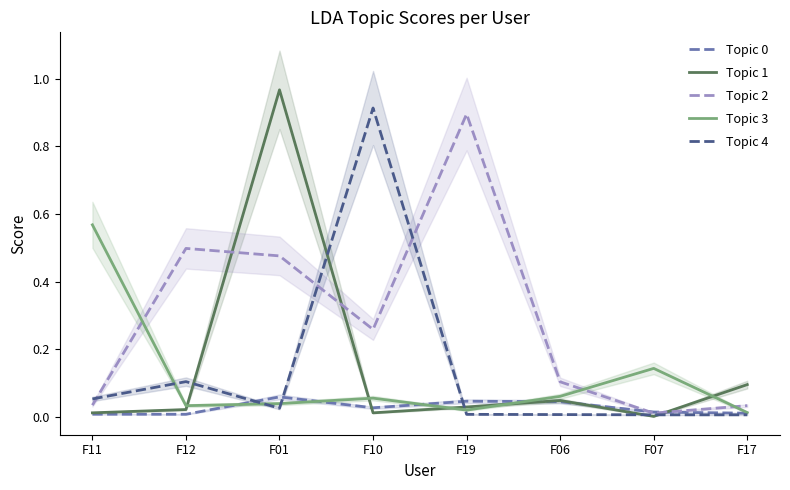

Reading left to right, what are all the values shown in this chart?

Topic 0: F11=0.0	F12=0.0	F01=0.1	F10=0.0	F19=0.0	F06=0.0	F07=0.0	F17=0.0
Topic 1: F11=0.0	F12=0.0	F01=1.0	F10=0.0	F19=0.0	F06=0.0	F07=0.0	F17=0.1
Topic 2: F11=0.0	F12=0.5	F01=0.5	F10=0.3	F19=0.9	F06=0.1	F07=0.0	F17=0.0
Topic 3: F11=0.6	F12=0.0	F01=0.0	F10=0.1	F19=0.0	F06=0.1	F07=0.1	F17=0.0
Topic 4: F11=0.1	F12=0.1	F01=0.0	F10=0.9	F19=0.0	F06=0.0	F07=0.0	F17=0.0